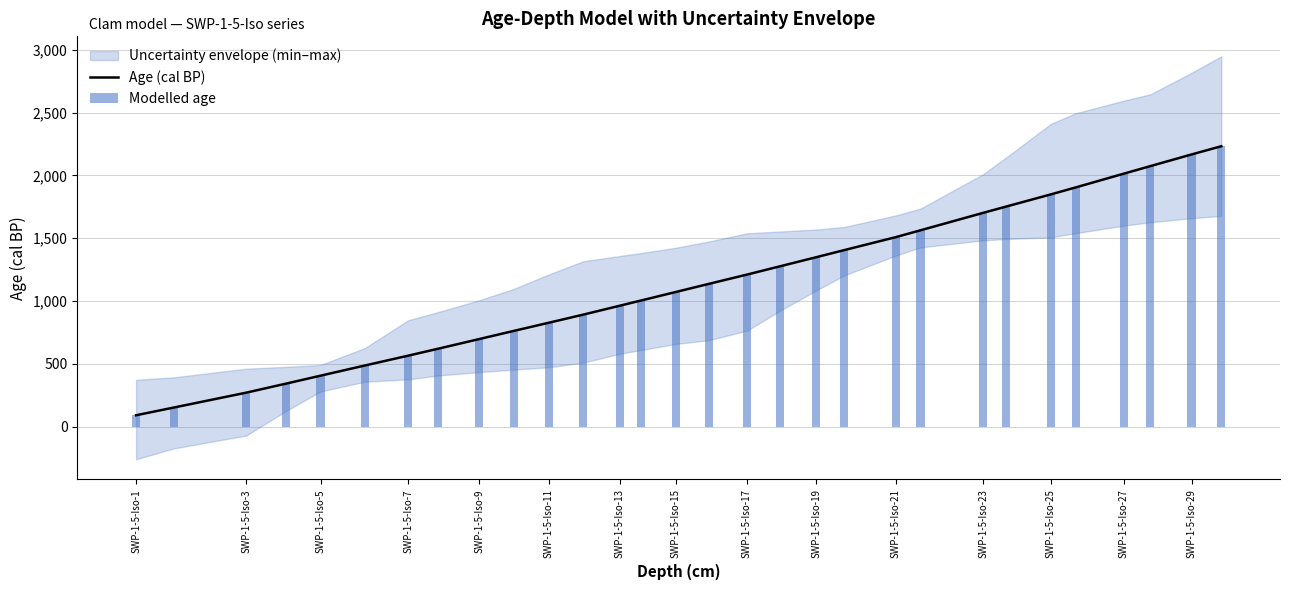

The Age (cal BP) series shows 214.5 at SWP-1-5-Iso-13. True or false?

False